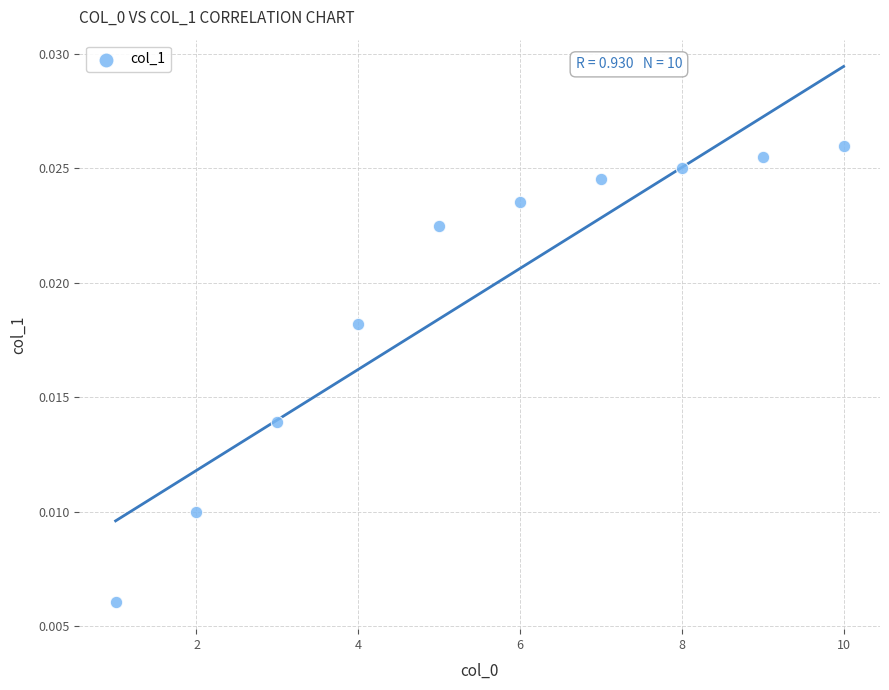

What is the range of X values (max minus min)?

9.0